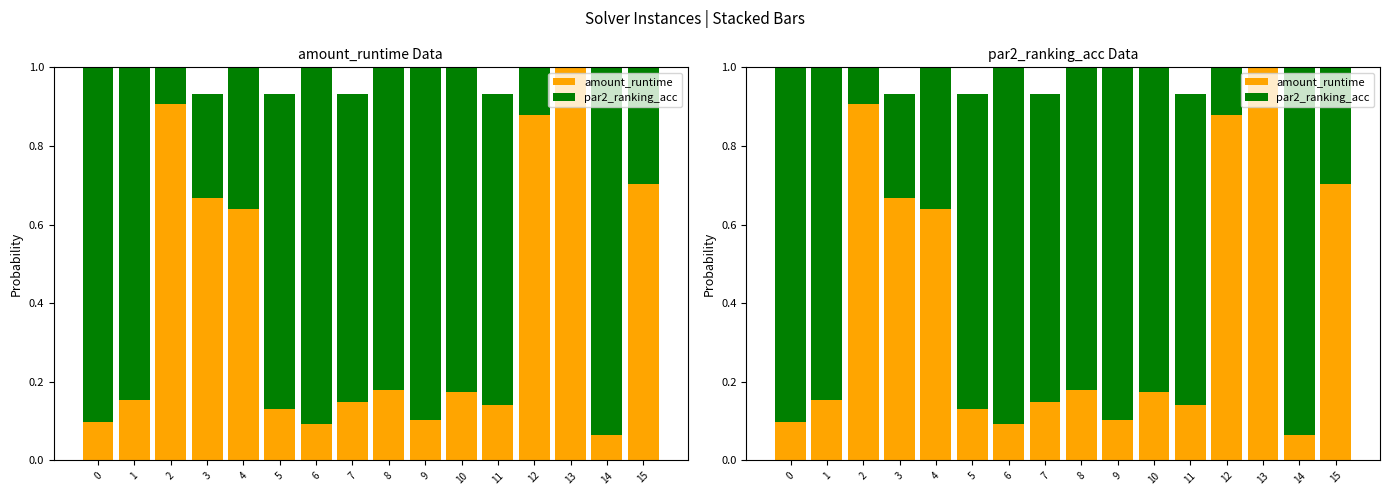

Rank the series by their average value, from highest to lowest.

par2_ranking_acc, amount_runtime